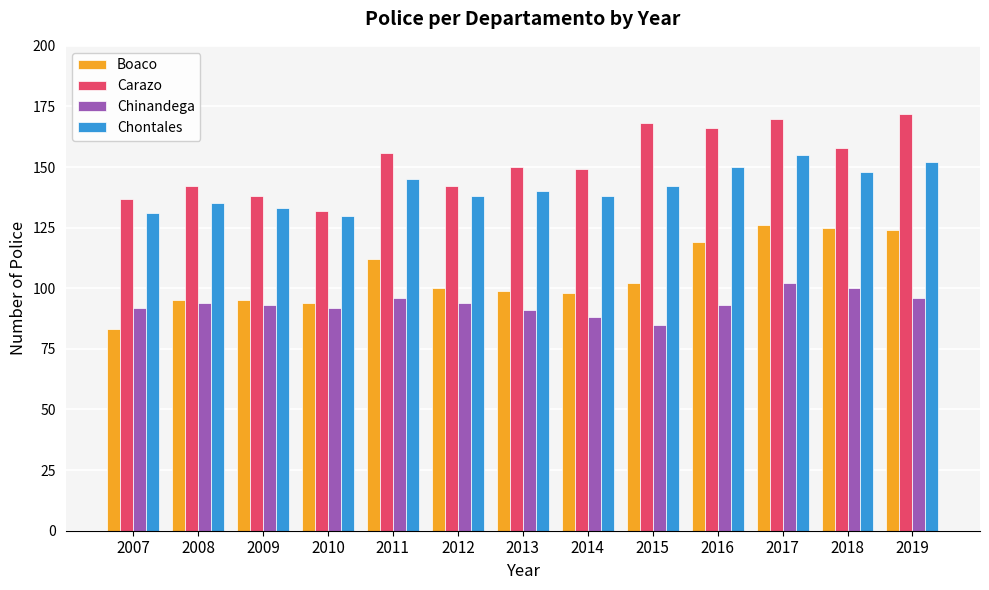

What is the average value of the Chontales series?

141